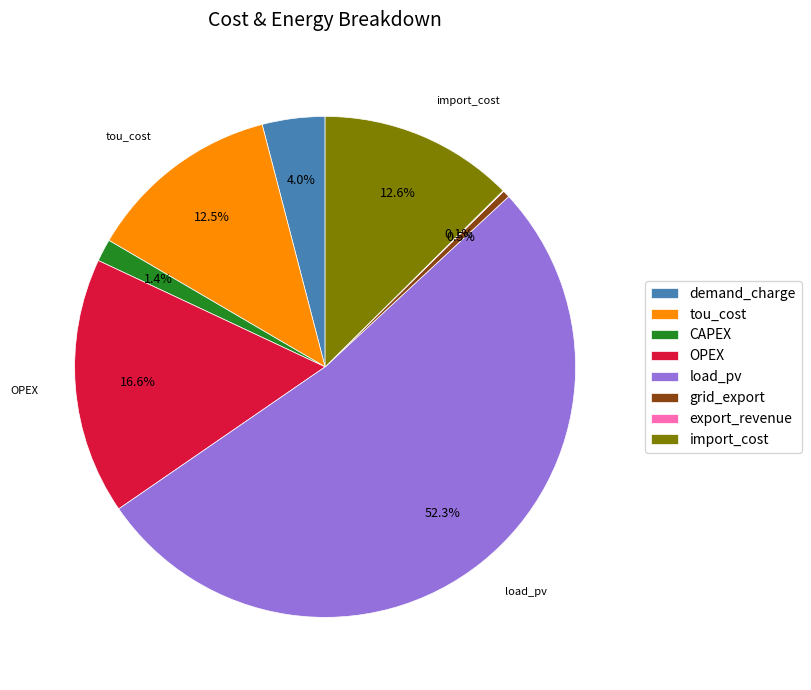

What is the largest slice in the pie chart?

load_pv